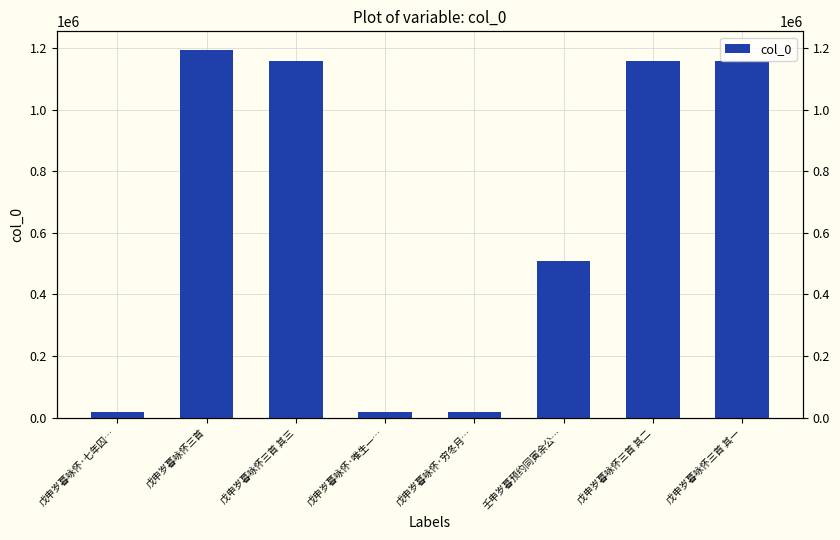

Read the value at 戊申岁暮咏怀·穷冬月…, to the nearest 10.

18950